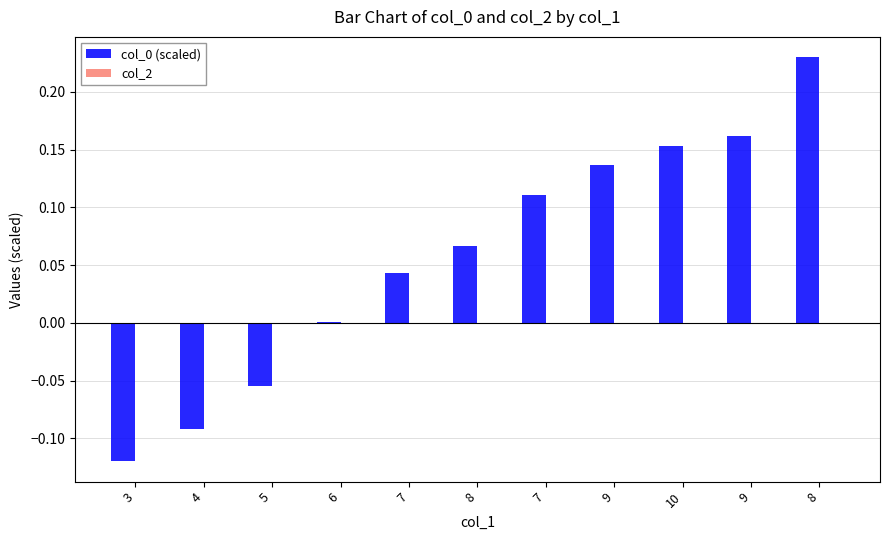

Count the number of data series in this chart.

1